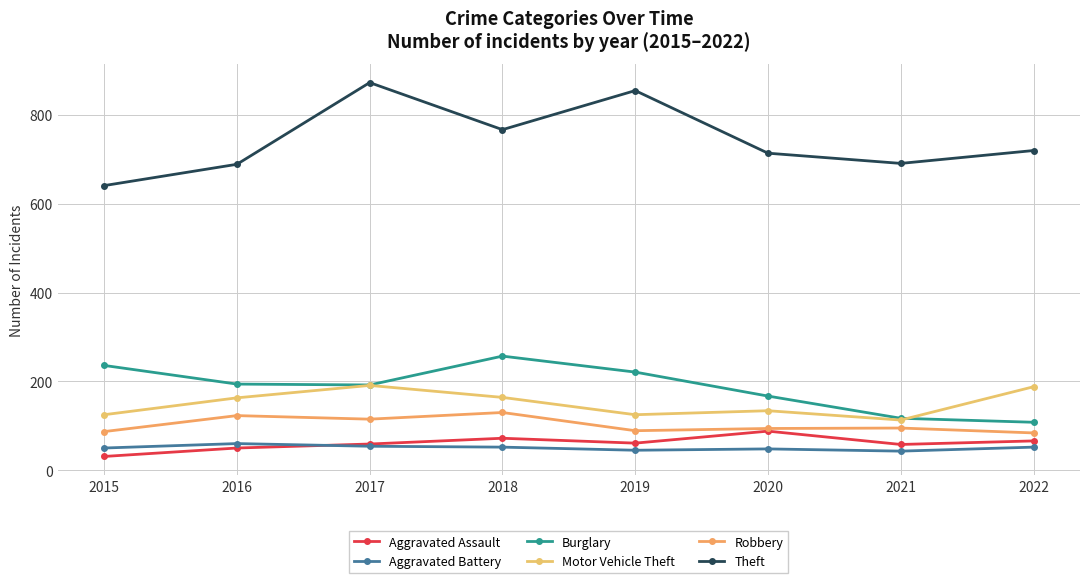

Reading left to right, list all the values displayed in this chart.

Aggravated Assault: 2015=31	2016=50	2017=59	2018=72	2019=61	2020=88	2021=58	2022=66
Aggravated Battery: 2015=50	2016=60	2017=54	2018=52	2019=45	2020=48	2021=43	2022=52
Burglary: 2015=236	2016=194	2017=192	2018=257	2019=221	2020=167	2021=117	2022=108
Motor Vehicle Theft: 2015=125	2016=163	2017=191	2018=164	2019=125	2020=134	2021=113	2022=188
Robbery: 2015=87	2016=123	2017=115	2018=130	2019=89	2020=94	2021=95	2022=84
Theft: 2015=641	2016=689	2017=873	2018=767	2019=855	2020=714	2021=691	2022=720